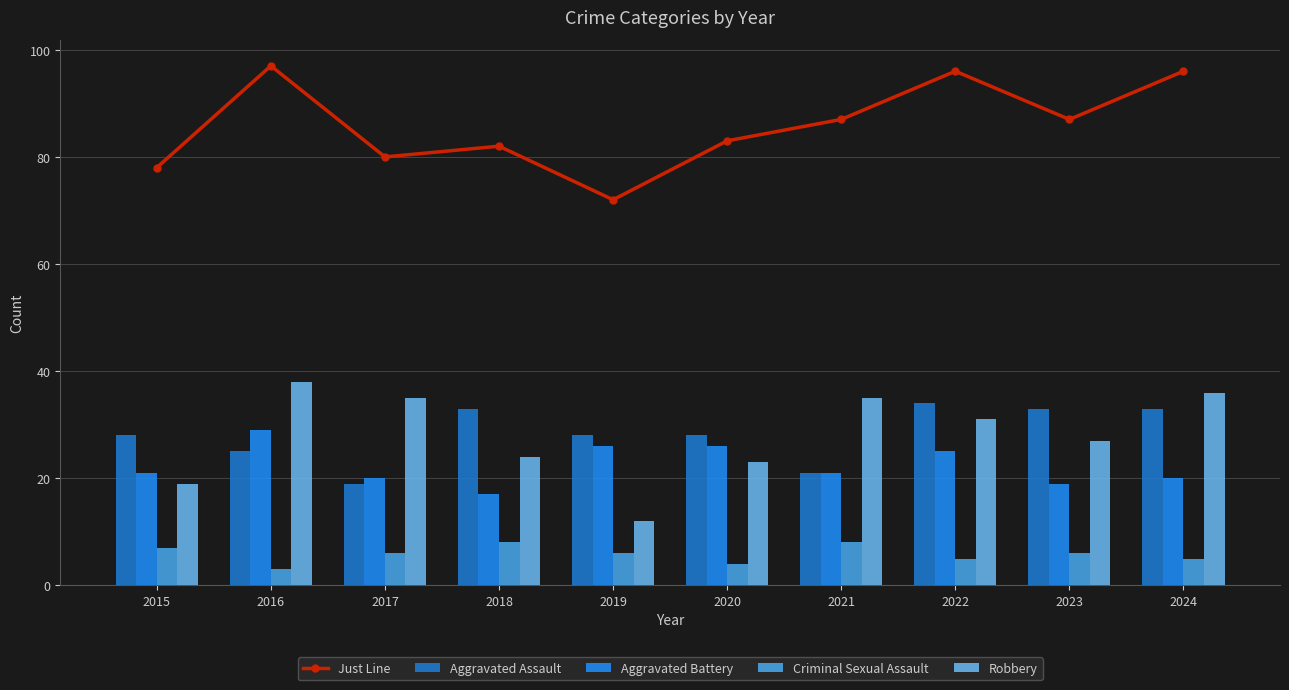

Rank the series by their maximum value, from highest to lowest.

Just Line, Robbery, Aggravated Assault, Aggravated Battery, Criminal Sexual Assault